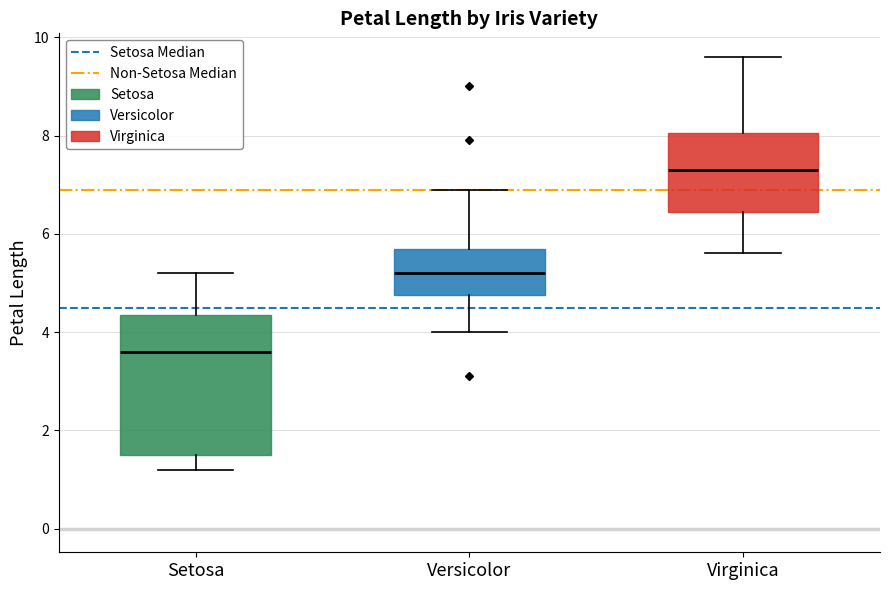

Which box's median line is the lowest?

Setosa